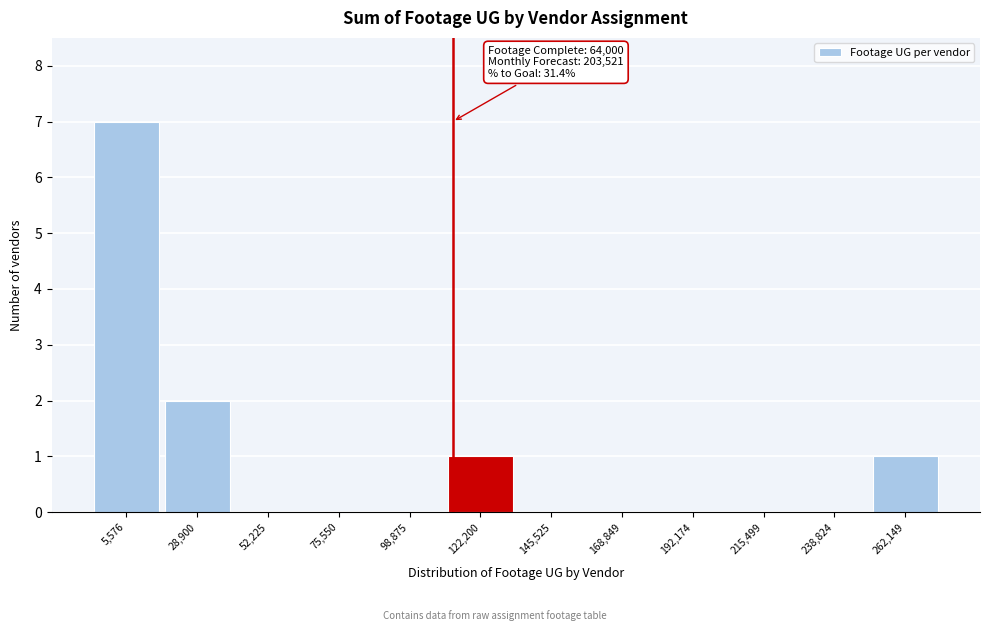

Reading right to left, what are all the values shown in this chart?

262,149=1	238,824=0	215,499=0	192,174=0	168,849=0	145,525=0	122,200=1	98,875=0	75,550=0	52,225=0	28,900=2	5,576=7